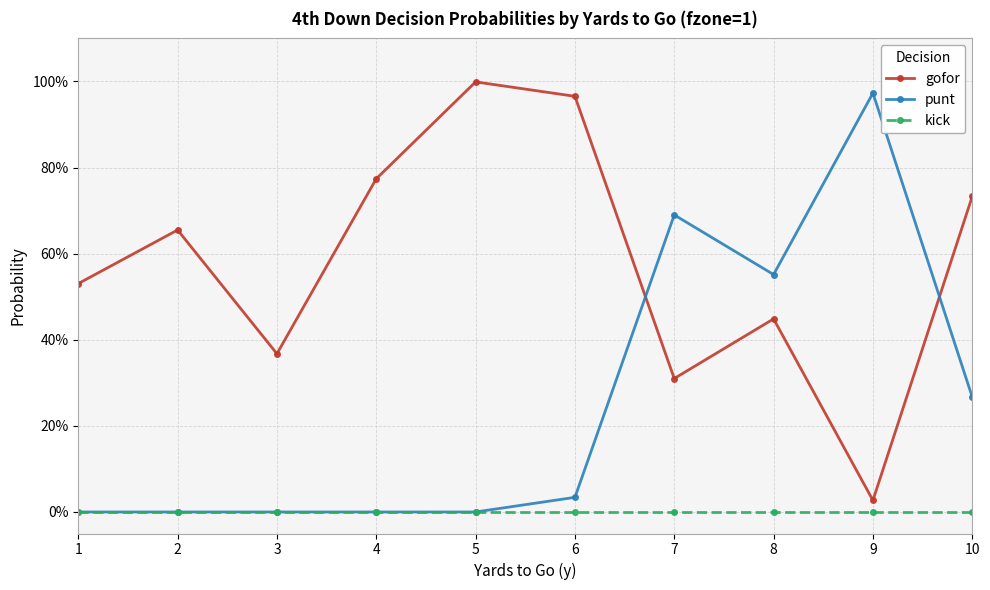

Is this an area chart (filled region under the line)?

No